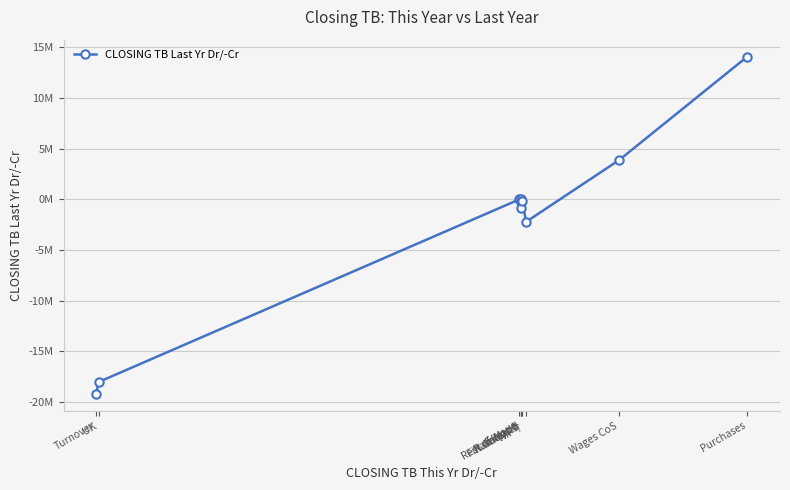

Is this an area chart (filled region under the line)?

No